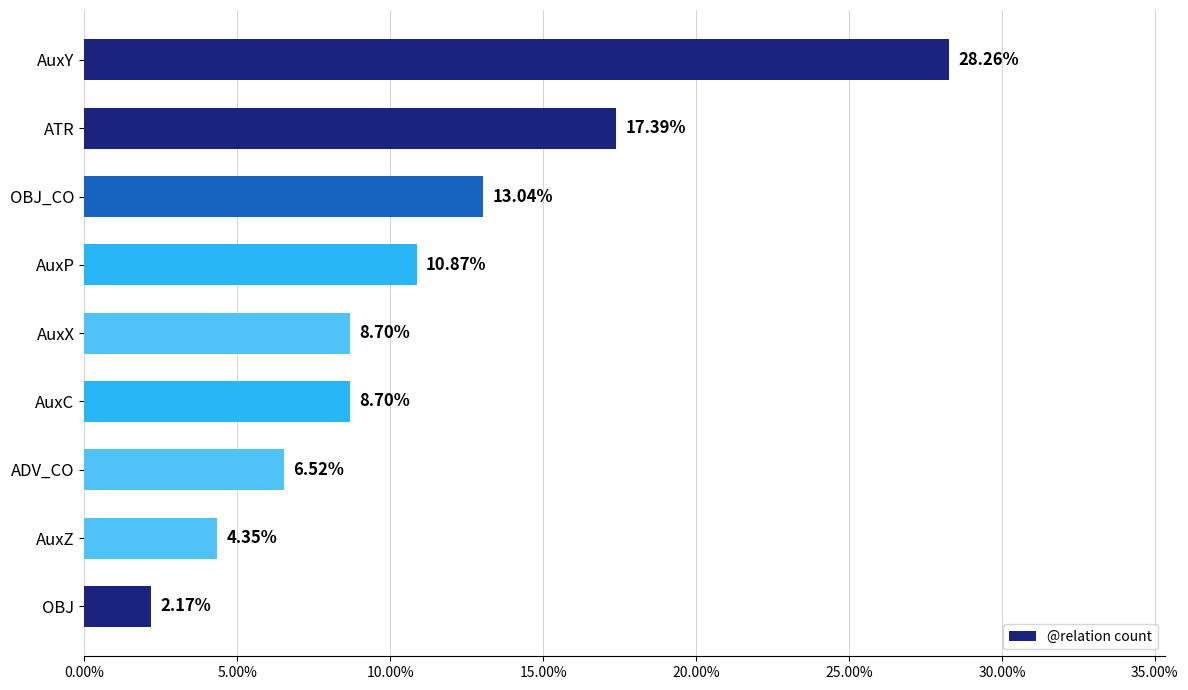

Are the bars grouped side by side (vs. stacked)?

No